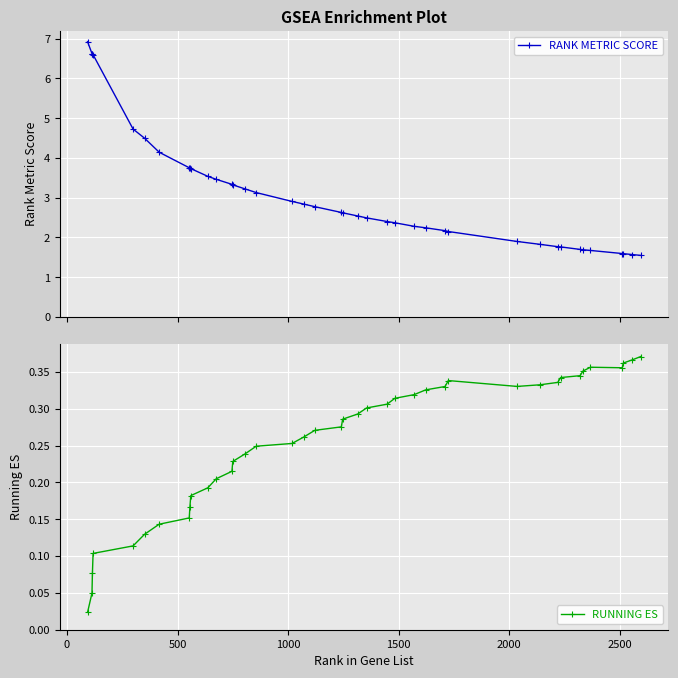

Reading left to right, transcribe all the data shown in this chart.

RANK METRIC SCORE: 6.9	6.6	6.6	6.6	4.7	4.5	4.1	3.8	3.7	3.7	3.5	3.5	3.3	3.3	3.2	3.1	2.9	2.8	2.8	2.6	2.6	2.5	2.5	2.4	2.4	2.3	2.2	2.2	2.1	1.9	1.8	1.8	1.8	1.7	1.7	1.7	1.6	1.6	1.6	1.5
RUNNING ES: 0.0	0.0	0.1	0.1	0.1	0.1	0.1	0.2	0.2	0.2	0.2	0.2	0.2	0.2	0.2	0.2	0.3	0.3	0.3	0.3	0.3	0.3	0.3	0.3	0.3	0.3	0.3	0.3	0.3	0.3	0.3	0.3	0.3	0.3	0.4	0.4	0.4	0.4	0.4	0.4